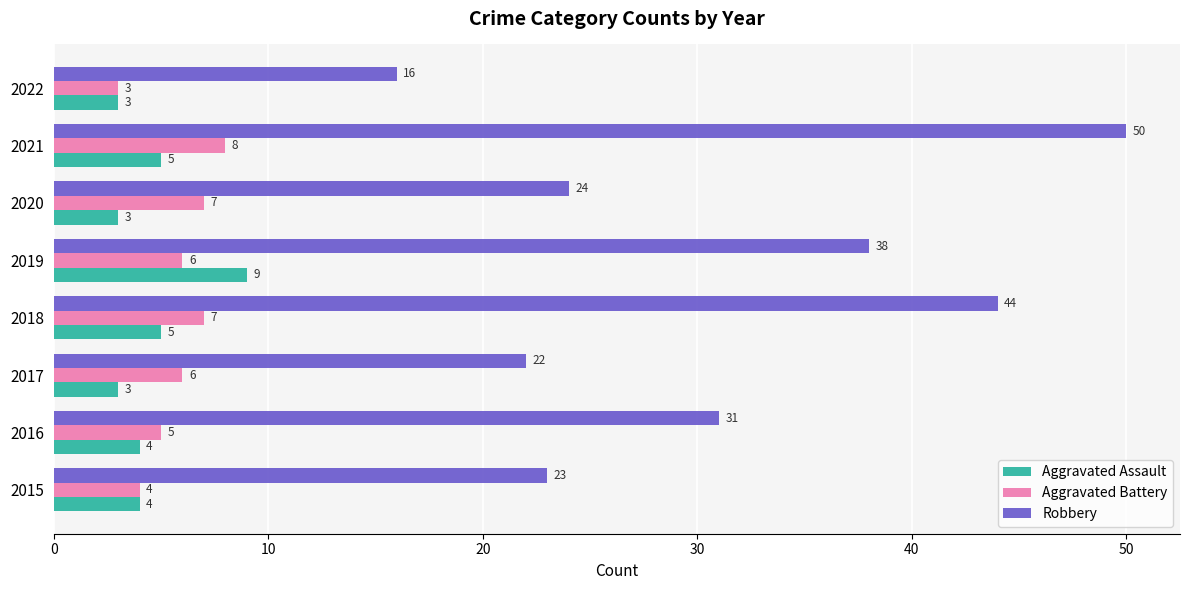

What is the difference between the maximum and minimum values in the Robbery series?

34